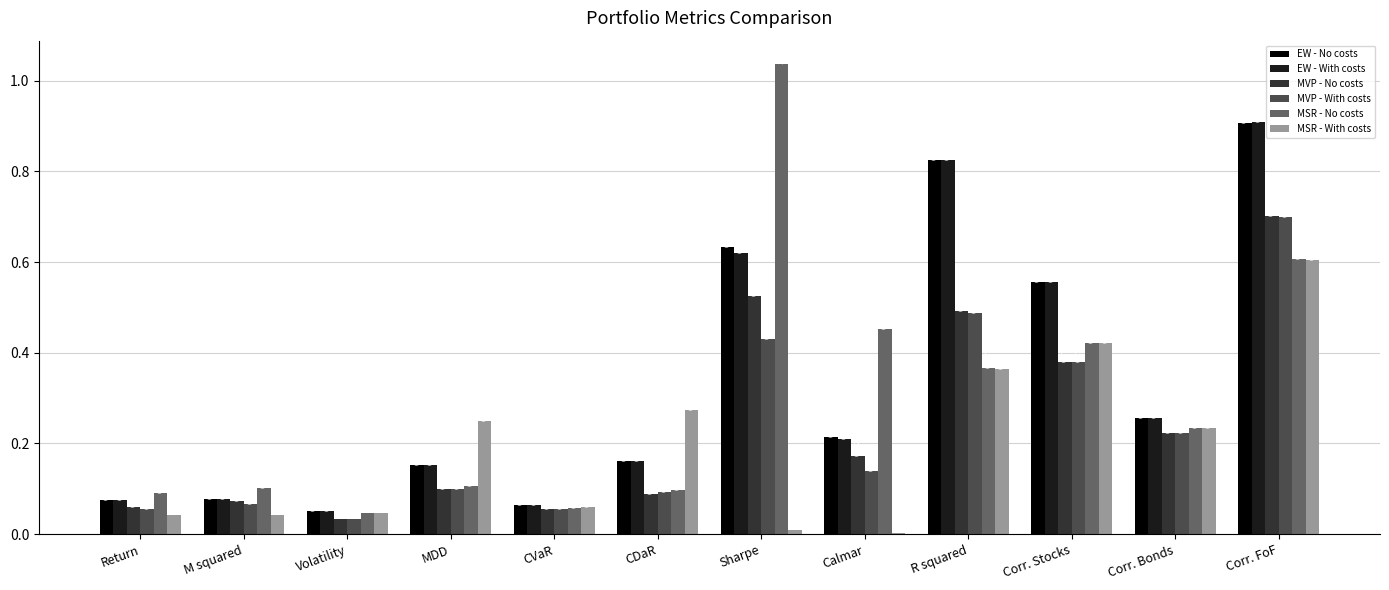

At which label does MSR - With costs reach its peak?

Corr. FoF